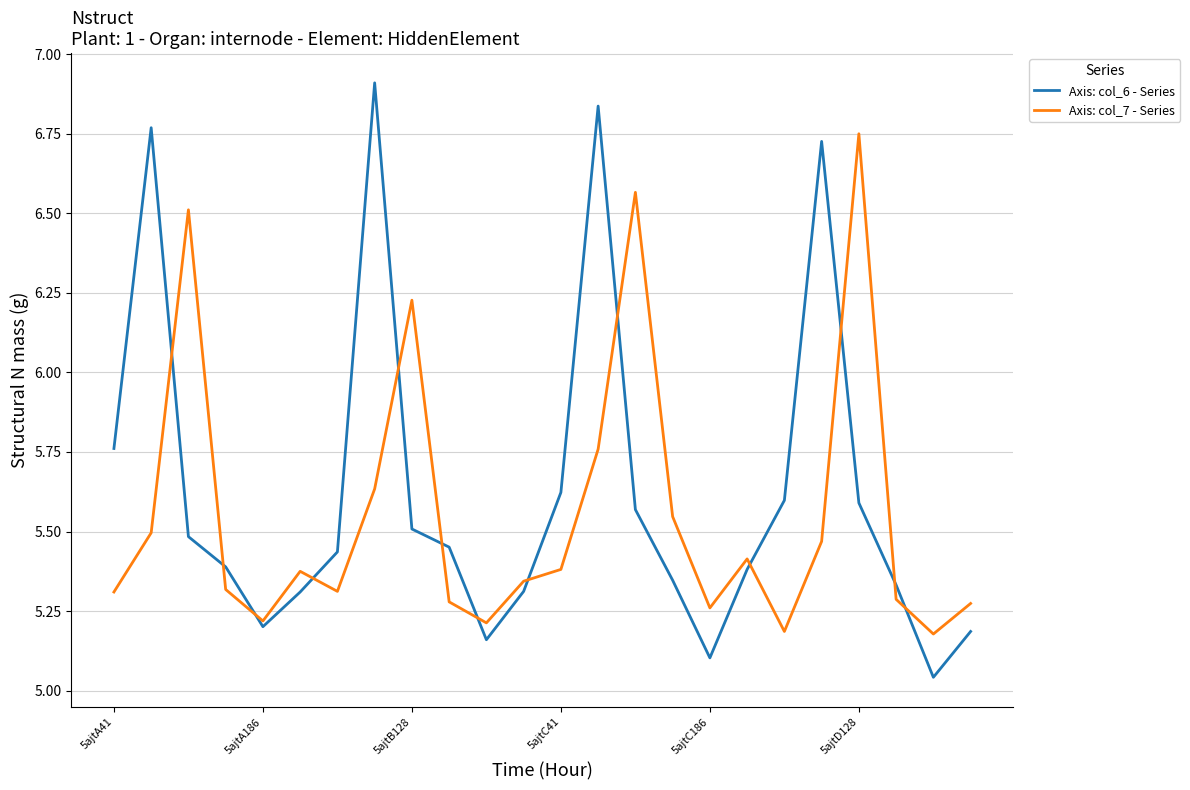

How many lines are shown in the chart?

2